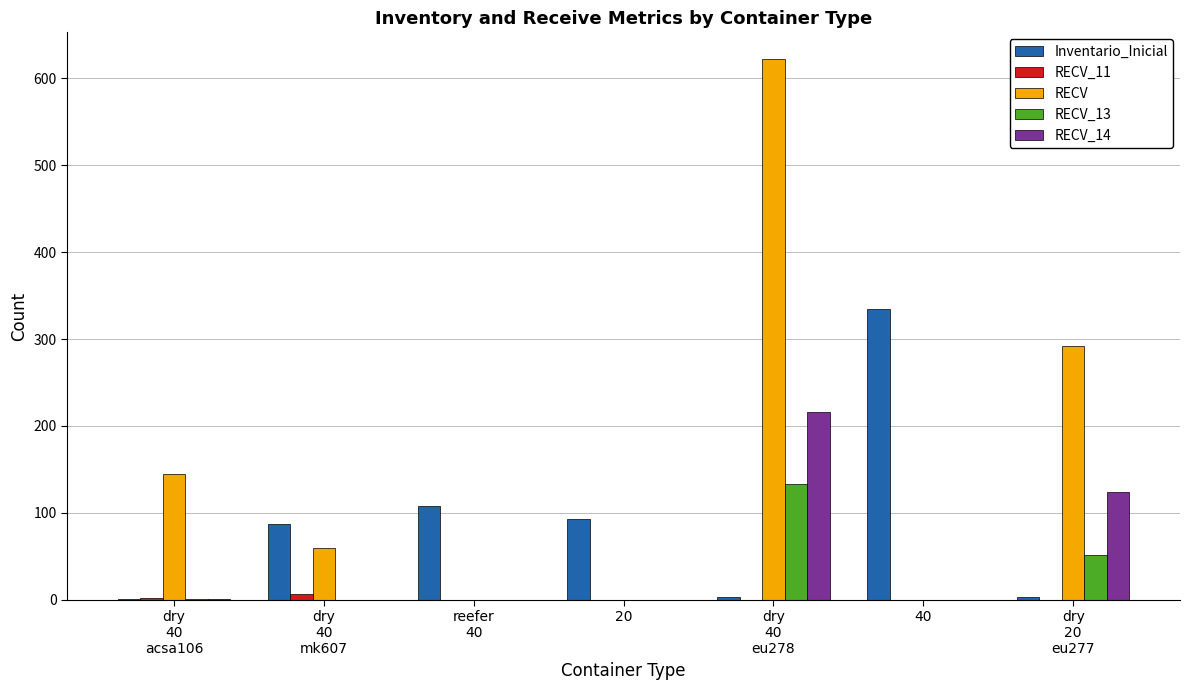

What is the maximum value for Inventario_Inicial?

335